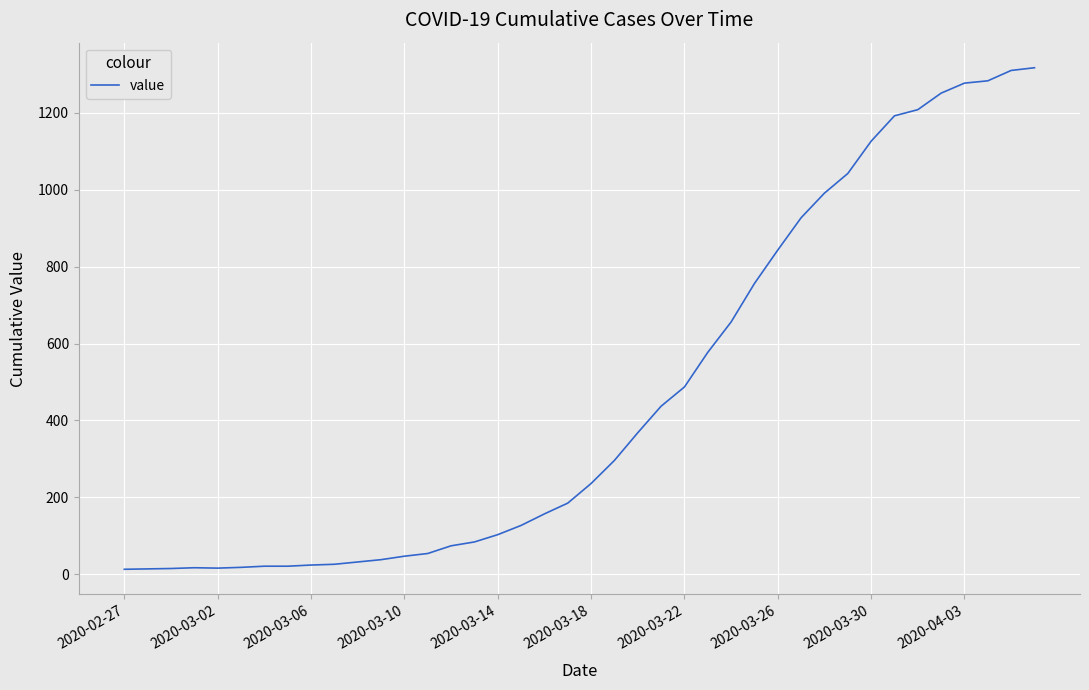

What is the maximum value shown in the chart?

1317